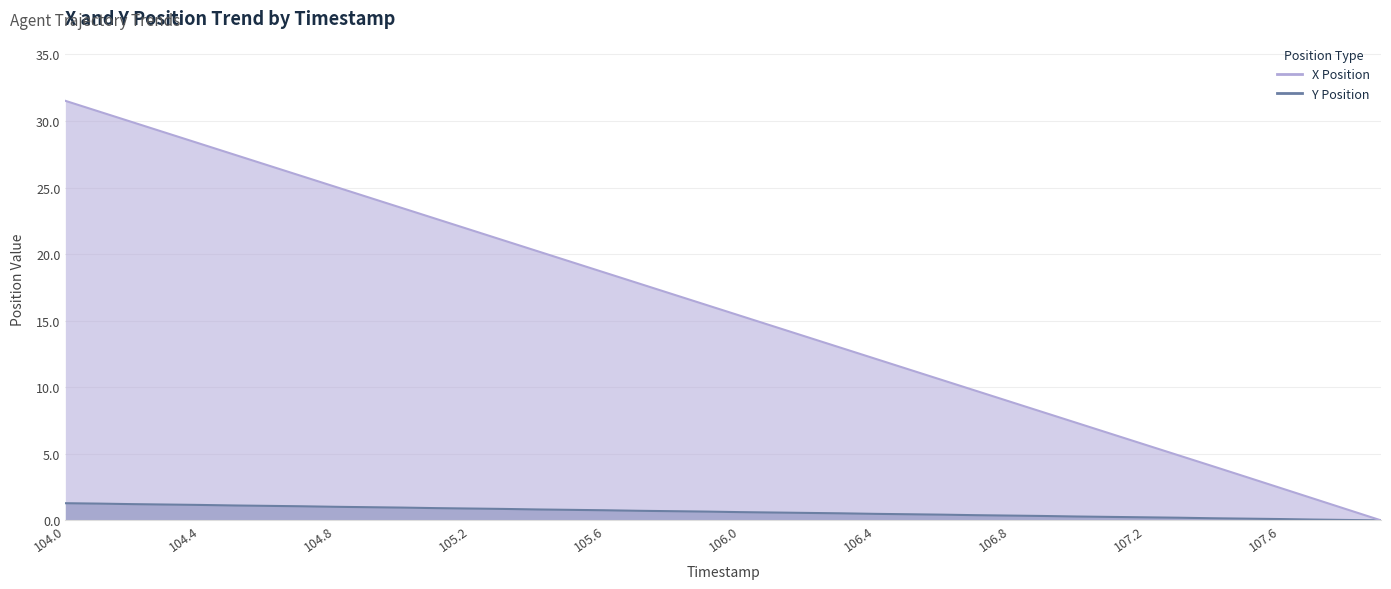

How many values in the X Position series exceed 16?

20